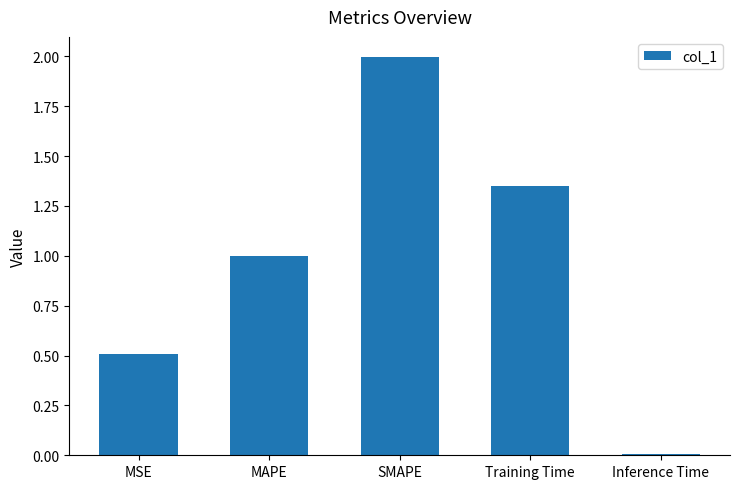

What is the label of the 5th bar from the left?

Inference Time